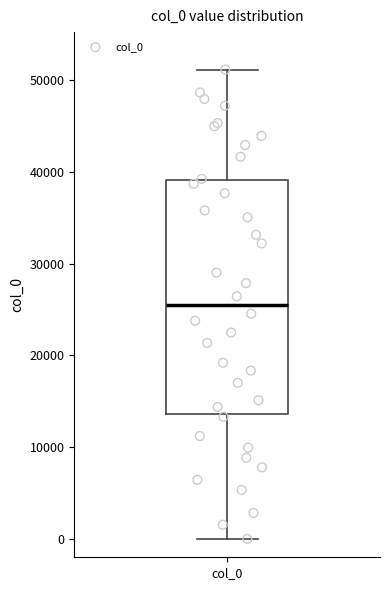

Transcribe this box plot: give where the median line is, the range the box spans, and where the two whiskers end, as read against the y-axis. The values are not printed on the chart, so give them approximately, as read against the axis.

median 26000, box 14000 to 39000, whiskers 0 to 51000